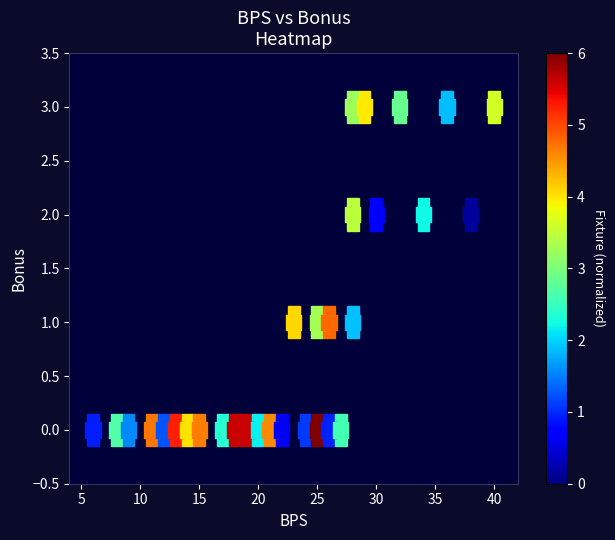

What is the range of X values (max minus min)?

34